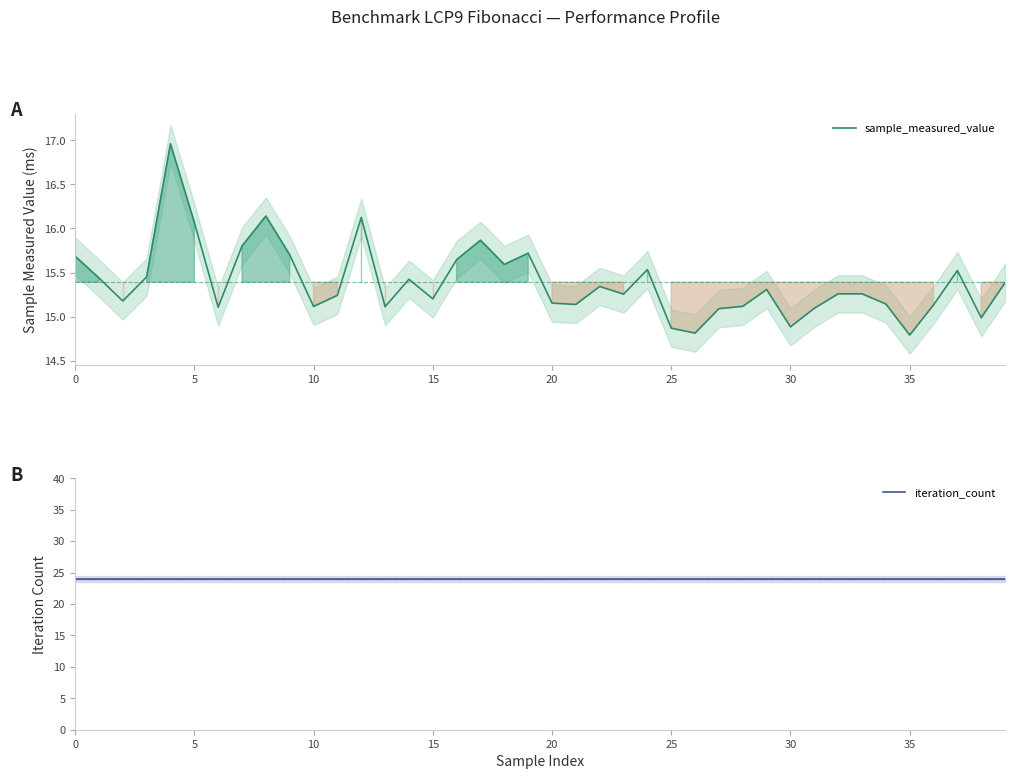

Which series has the widest spread of values?

sample_measured_value